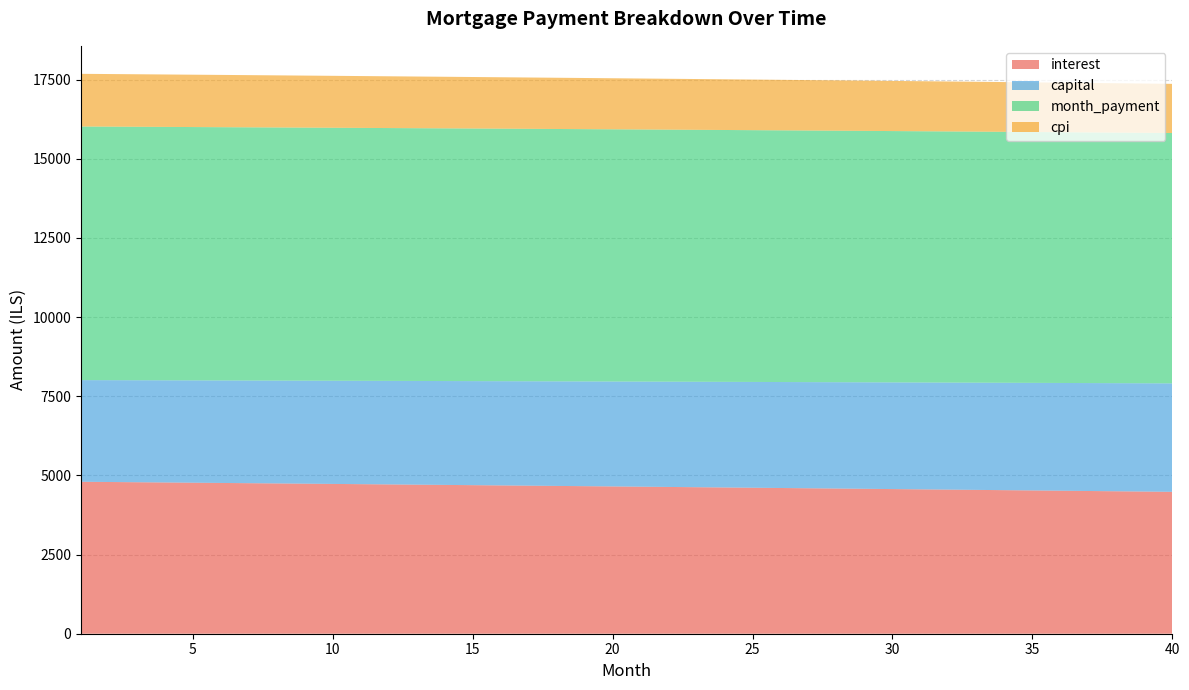

Reading right to left, list all the values displayed in this chart.

interest: 4481.5	4490.4	4499.3	4508.2	4517.0	4525.7	4534.5	4543.1	4551.8	4560.4	4568.9	4577.5	4585.9	4594.4	4602.8	4611.1	4619.4	4627.7	4635.9	4644.1	4652.3	4660.4	4668.4	4676.5	4684.5	4692.4	4700.3	4708.2	4716.0	4723.8	4731.6	4739.3	4747.0	4754.6	4762.2	4769.8	4777.3	4784.8	4792.2	4799.7
capital: 3425.9	3420.2	3414.5	3408.8	3403.2	3397.5	3391.8	3386.2	3380.6	3374.9	3369.3	3363.7	3358.1	3352.5	3346.9	3341.4	3335.8	3330.3	3324.7	3319.2	3313.7	3308.2	3302.7	3297.2	3291.7	3286.2	3280.7	3275.3	3269.8	3264.4	3258.9	3253.5	3248.1	3242.7	3237.3	3231.9	3226.5	3221.2	3215.8	3210.5
month_payment: 7907.4	7910.6	7913.8	7917.0	7920.1	7923.2	7926.3	7929.3	7932.3	7935.3	7938.3	7941.2	7944.0	7946.9	7949.7	7952.5	7955.2	7958.0	7960.6	7963.3	7965.9	7968.5	7971.1	7973.6	7976.1	7978.6	7981.1	7983.5	7985.9	7988.2	7990.5	7992.8	7995.1	7997.3	7999.5	8001.7	8003.9	8006.0	8008.1	8010.1
cpi: 1553.1	1556.2	1559.3	1562.4	1565.5	1568.5	1571.6	1574.6	1577.6	1580.6	1583.6	1586.6	1589.5	1592.5	1595.4	1598.3	1601.2	1604.1	1607.0	1609.8	1612.7	1615.5	1618.3	1621.1	1623.9	1626.7	1629.4	1632.2	1634.9	1637.6	1640.3	1643.0	1645.7	1648.4	1651.0	1653.7	1656.3	1658.9	1661.5	1664.1